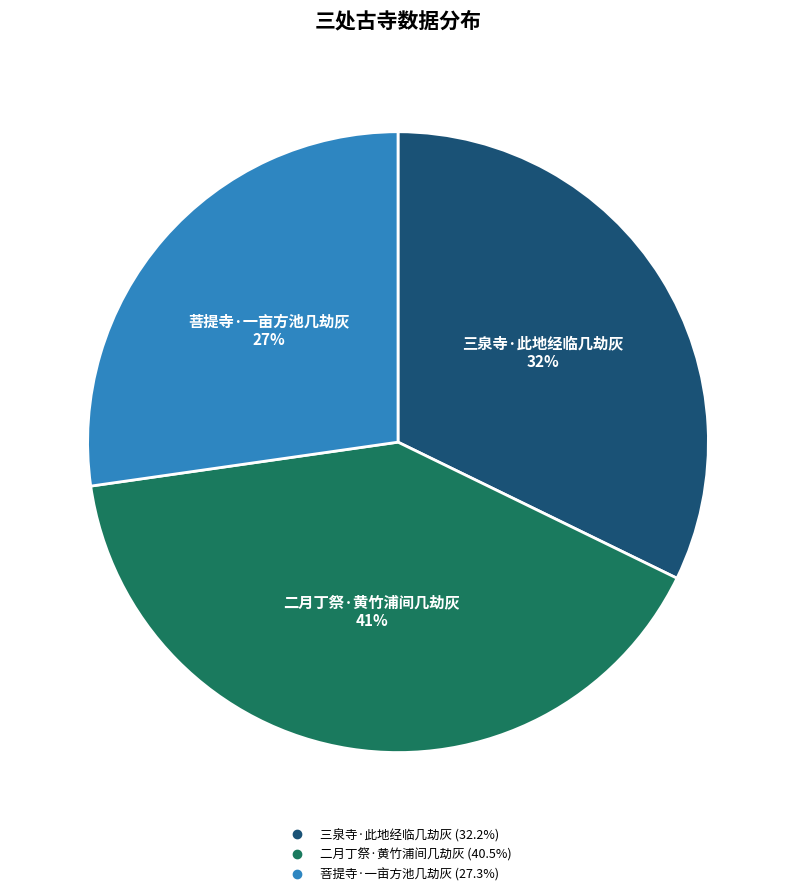

What is the ratio of the value at 三泉寺·此地经临几劫灰 to the value at 二月丁祭·黄竹浦间几劫灰?

0.8